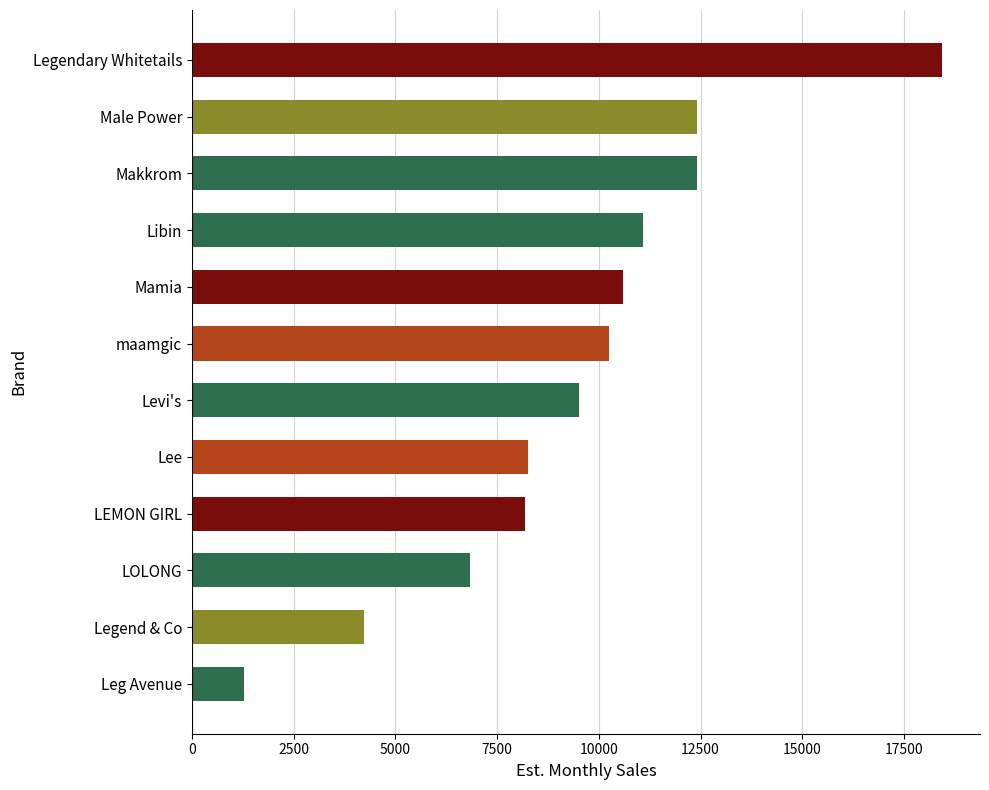

Which has a higher value, Libin or Makkrom?

Makkrom